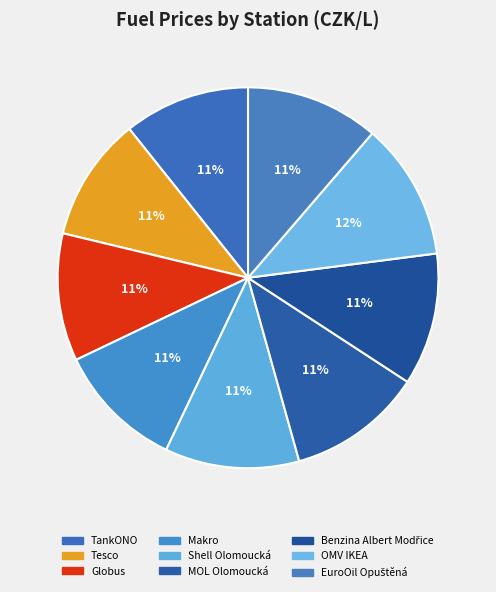

To the nearest percent, what percentage of the pie is EuroOil Opuštěná?

11%